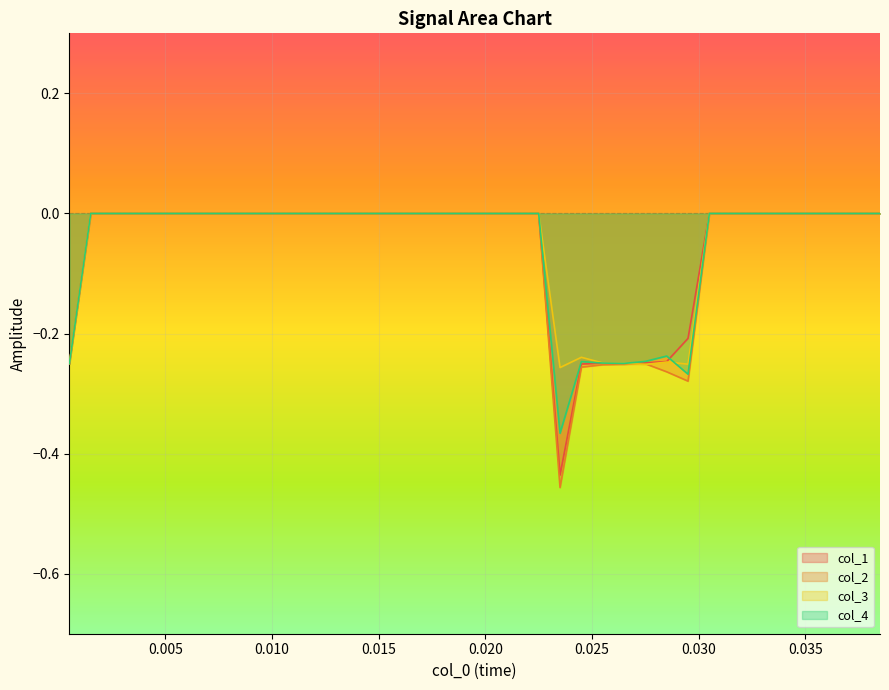

Reading left to right, extract all data points from this chart.

col_2: -0.2	0.0	0.0	0.0	0.0	0.0	0.0	0.0	0.0	0.0	0.0	0.0	0.0	0.0	0.0	0.0	0.0	0.0	0.0	0.0	0.0	0.0	0.0	-0.5	-0.3	-0.3	-0.3	-0.3	-0.3	-0.3	0.0	0.0	0.0	0.0	0.0	0.0	0.0	0.0	0.0
col_3: -0.2	0.0	0.0	0.0	0.0	0.0	0.0	0.0	0.0	0.0	0.0	0.0	0.0	0.0	0.0	0.0	0.0	0.0	0.0	0.0	0.0	0.0	0.0	-0.3	-0.2	-0.2	-0.2	-0.3	-0.2	-0.3	0.0	0.0	0.0	0.0	0.0	0.0	0.0	0.0	0.0
col_4: -0.2	0.0	0.0	0.0	0.0	0.0	0.0	0.0	0.0	0.0	0.0	0.0	0.0	0.0	0.0	0.0	0.0	0.0	0.0	0.0	0.0	0.0	0.0	-0.4	-0.2	-0.2	-0.2	-0.2	-0.2	-0.3	0.0	0.0	0.0	0.0	0.0	0.0	0.0	0.0	0.0
col_1: -0.2	0.0	0.0	0.0	0.0	0.0	0.0	0.0	0.0	0.0	0.0	0.0	0.0	0.0	0.0	0.0	0.0	0.0	0.0	0.0	0.0	0.0	0.0	-0.4	-0.3	-0.2	-0.3	-0.2	-0.2	-0.2	0.0	0.0	0.0	0.0	0.0	0.0	0.0	0.0	0.0